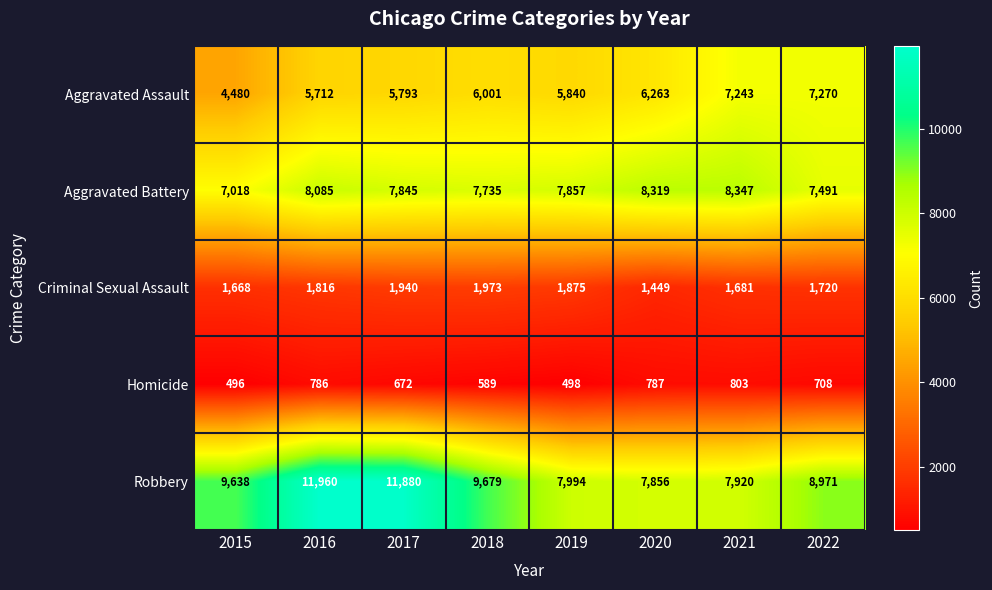

How many series are shown in this chart?

5